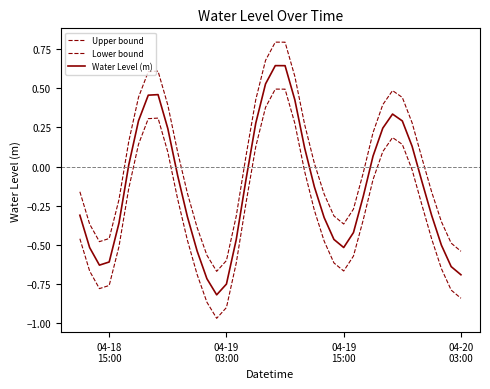

How many distinct data groups are displayed?

3